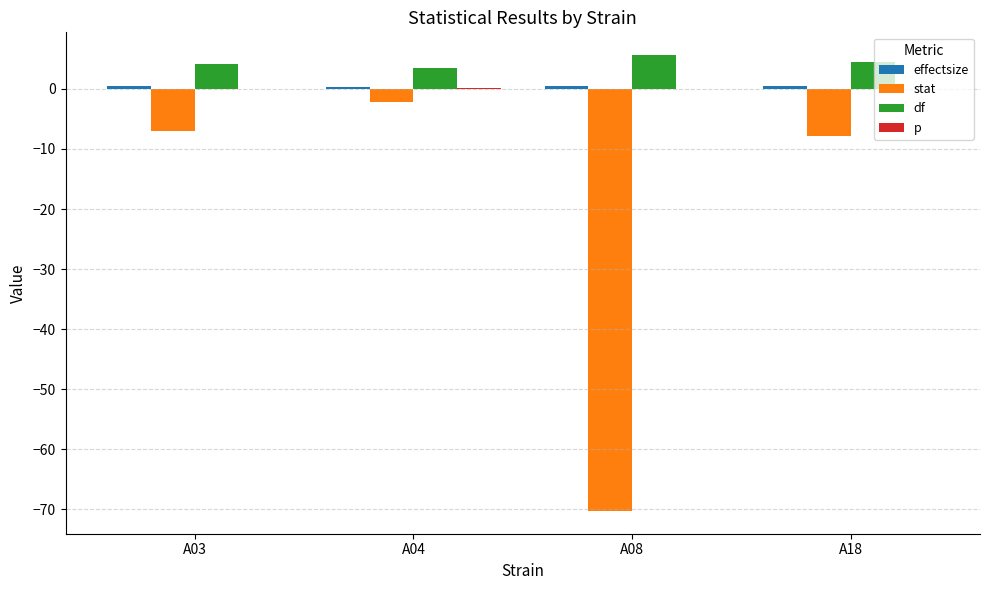

At which category is the sum across all series the highest?

A04